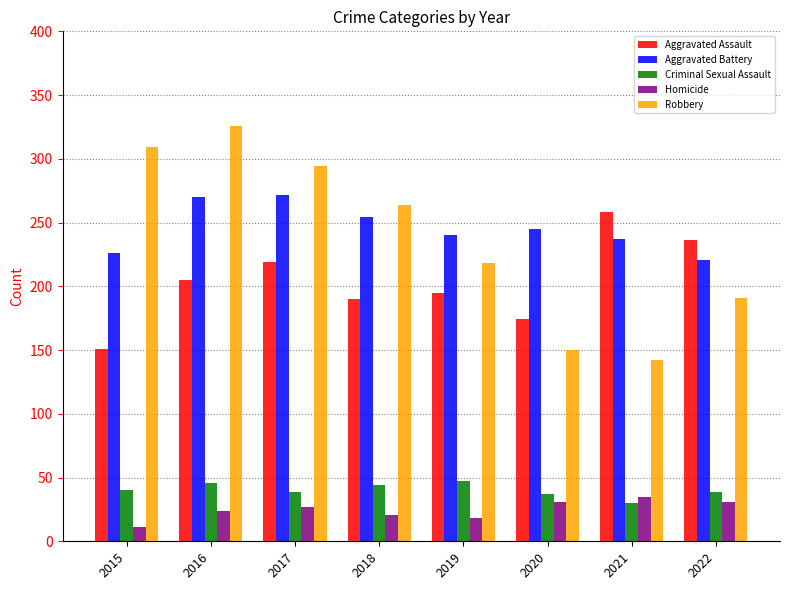

Is the value of Aggravated Battery at 2017 greater than the value of Robbery at 2015?

No